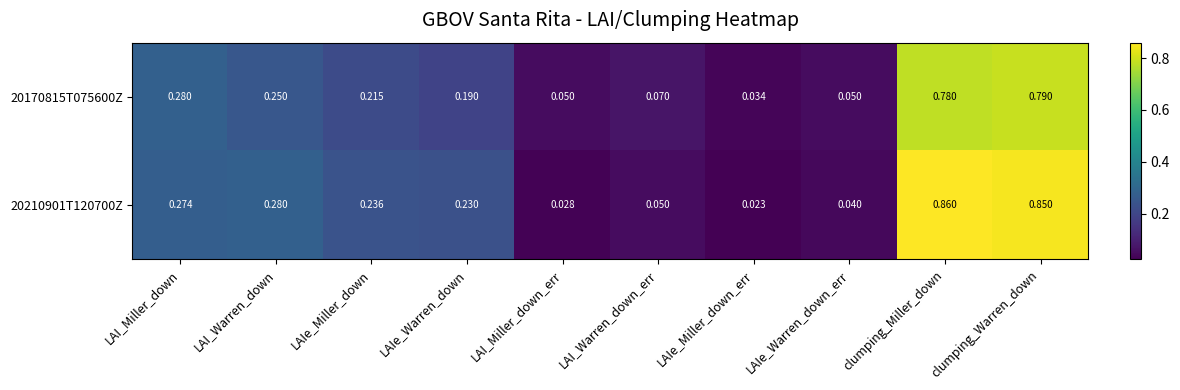

Is the value of 20170815T075600Z at LAIe_Miller_down greater than the value of 20210901T120700Z at LAIe_Miller_down?

No